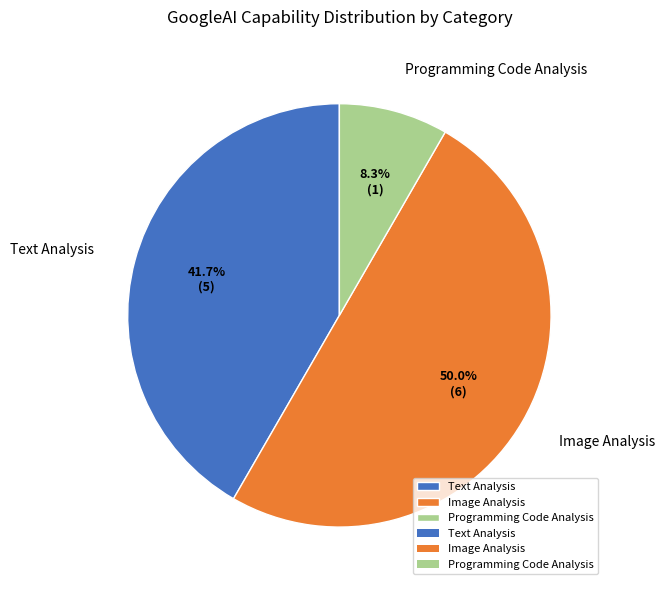

Which slice is the smallest?

Programming Code Analysis